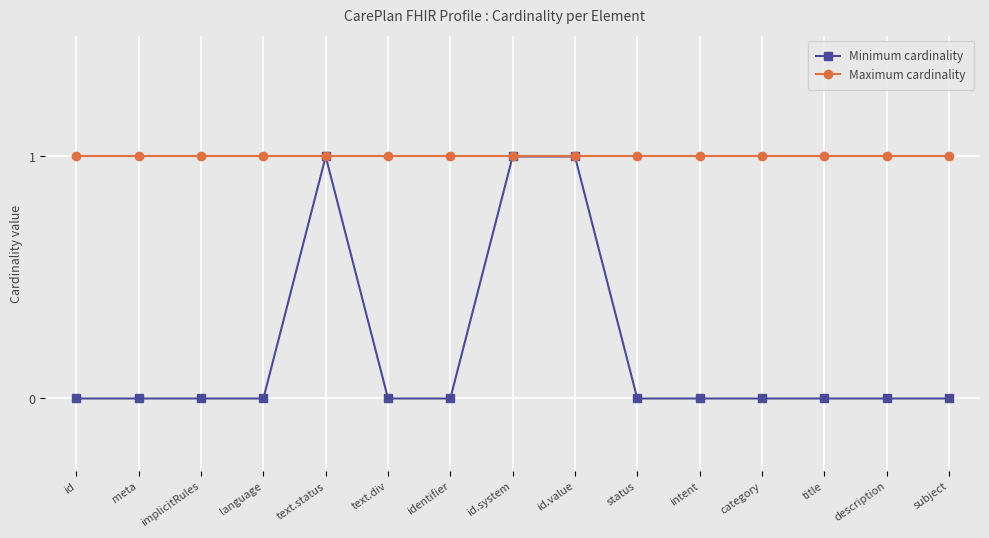

How many lines are shown in the chart?

2